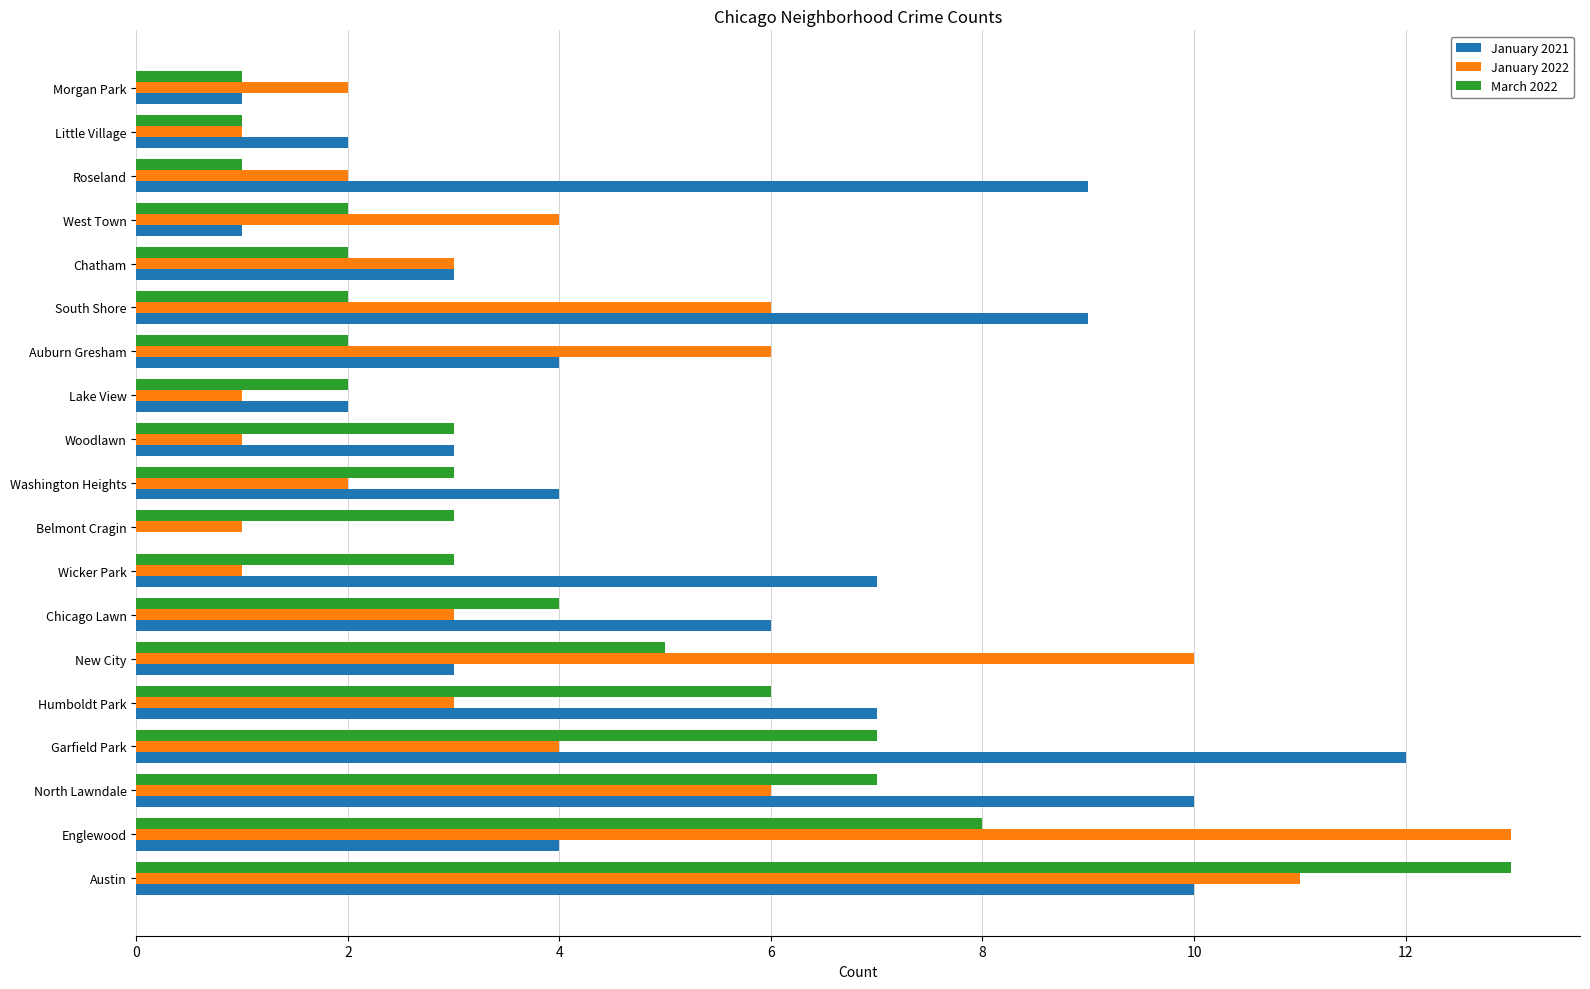

The value of March 2022 at Morgan Park is 2. True or false?

False